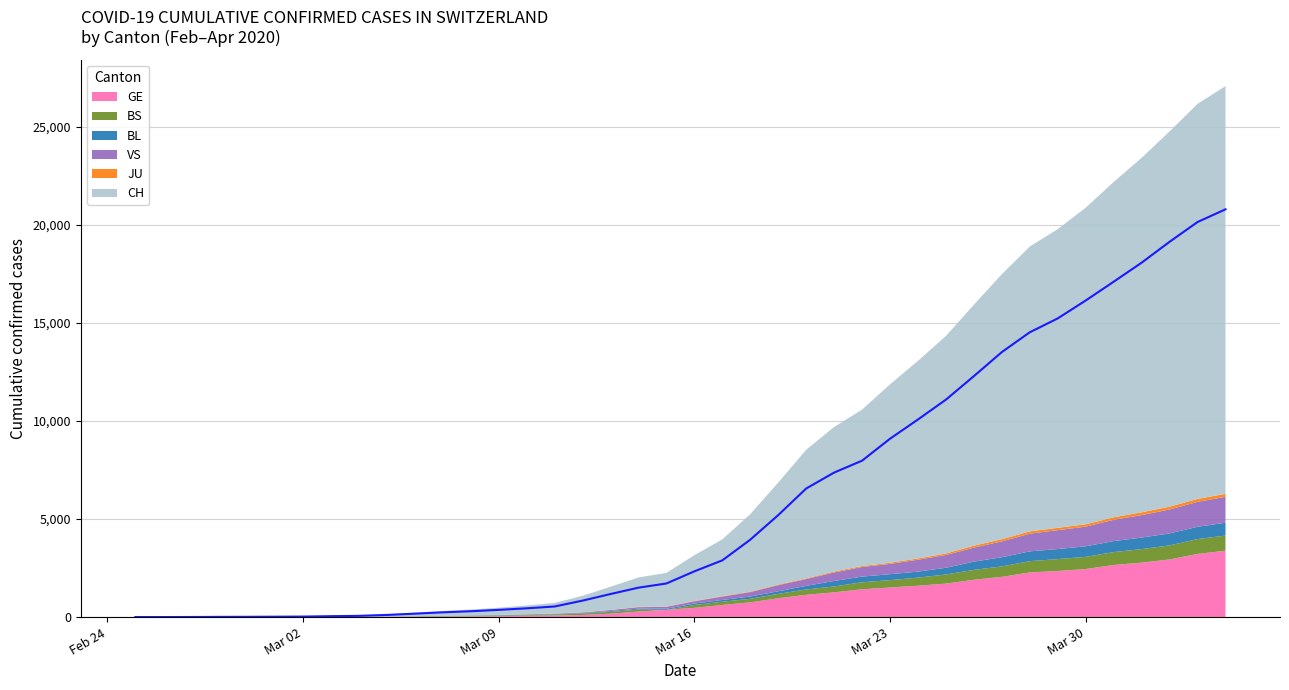

Count the number of categories in the chart.

40